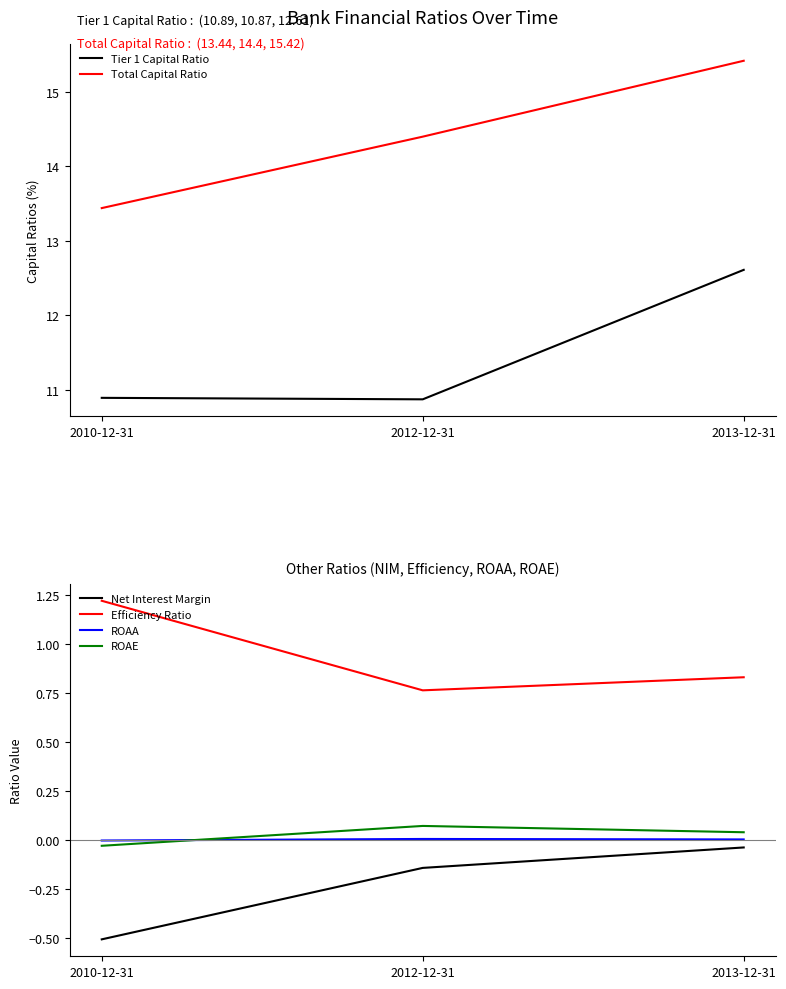

Reading right to left, list all the values displayed in this chart.

Tier 1 Capital Ratio: 2013-12-31=12.6	2012-12-31=10.9	2010-12-31=10.9
Total Capital Ratio: 2013-12-31=15.4	2012-12-31=14.4	2010-12-31=13.4
Net Interest Margin: 2013-12-31=-0.0	2012-12-31=-0.1	2010-12-31=-0.5
Efficiency Ratio: 2013-12-31=0.8	2012-12-31=0.8	2010-12-31=1.2
ROAA: 2013-12-31=0.0	2012-12-31=0.0	2010-12-31=-0.0
ROAE: 2013-12-31=0.0	2012-12-31=0.1	2010-12-31=-0.0